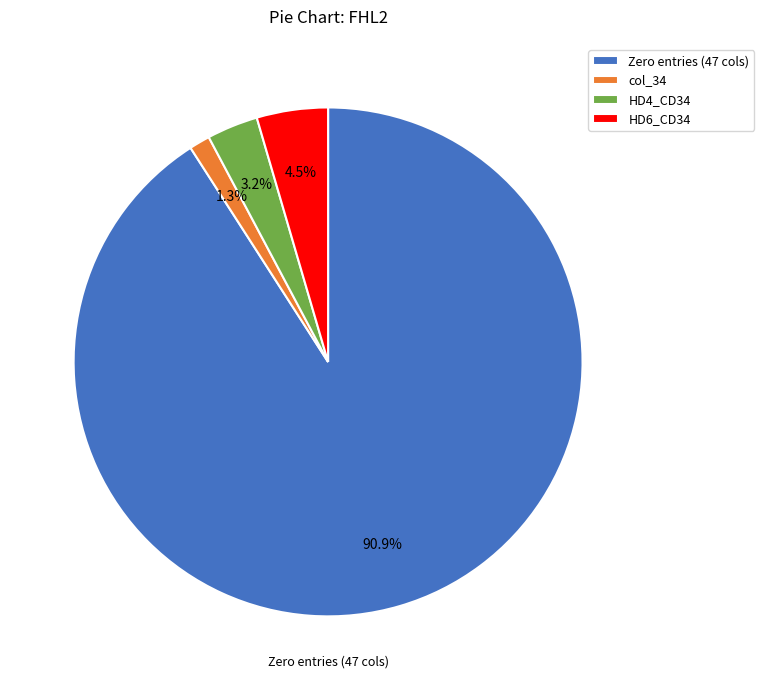

Does Zero entries (47 cols) represent more than half of the total?

Yes